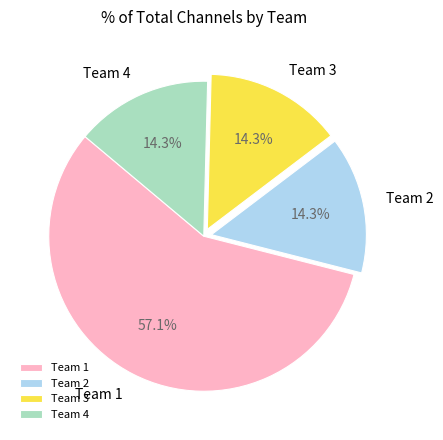

Which slice is the largest?

Team 1